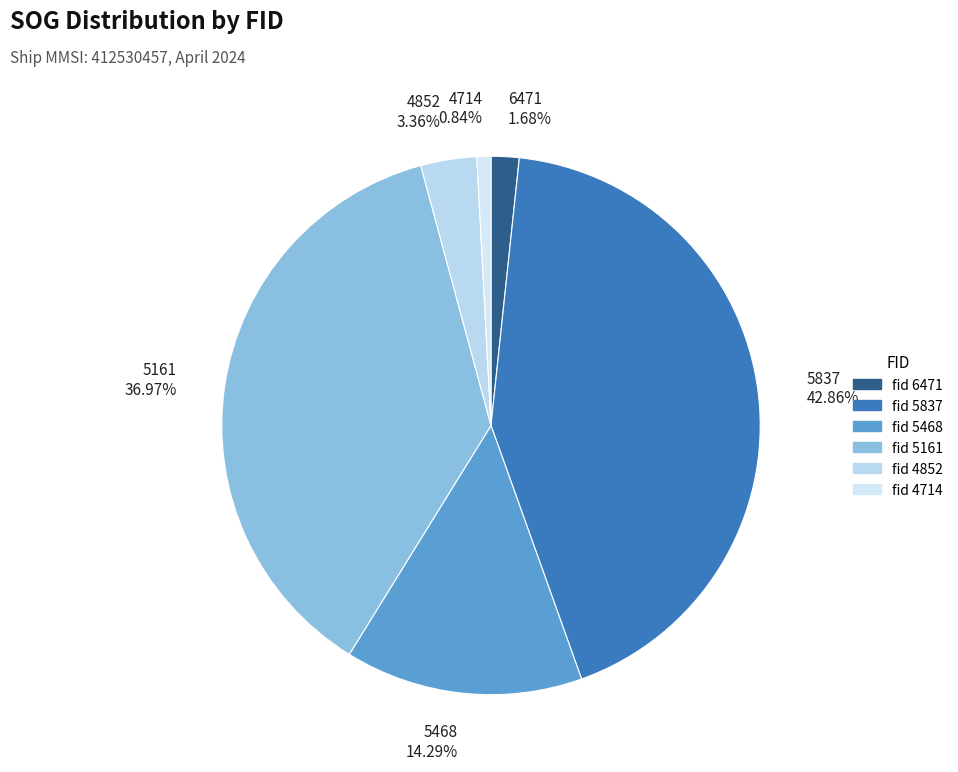

Combined, do 4852 and 5837 account for over 50%?

No